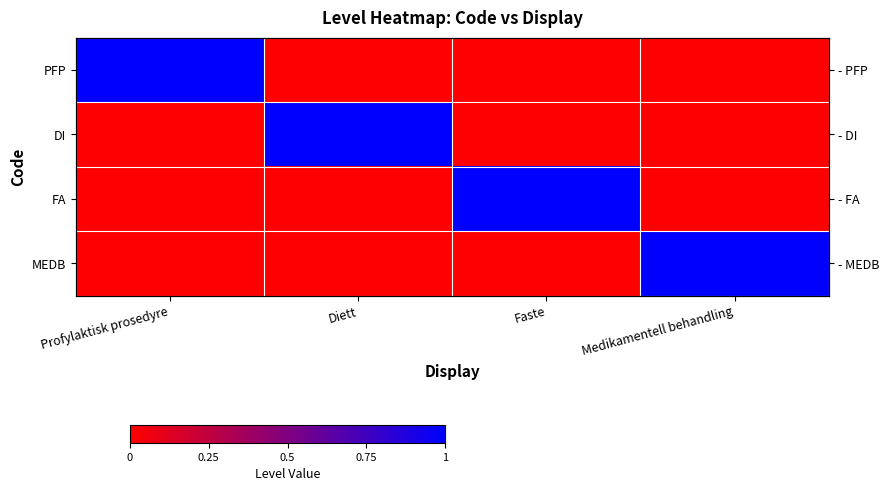

What is the difference between the FA values at Medikamentell behandling and Faste?

1